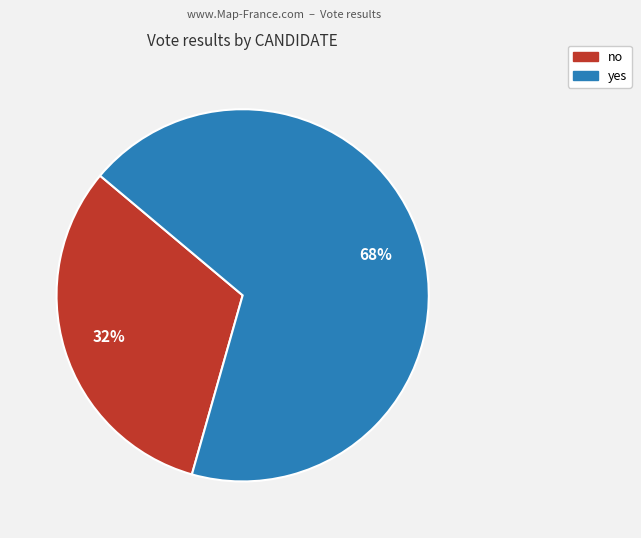

To the nearest percent, what portion does yes represent?

68%